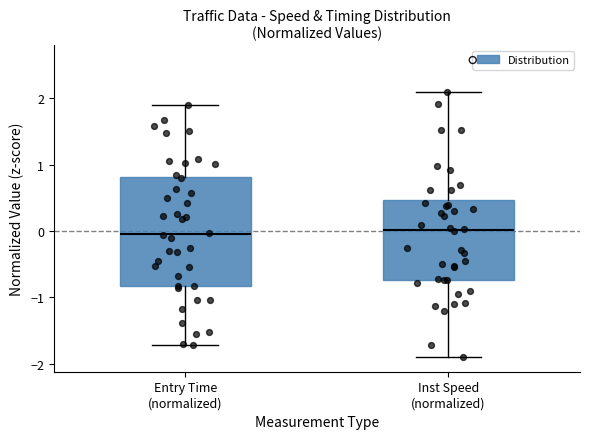

Where does the lower whisker of the box for Inst Speed (normalized) end on the y-axis? The values are not printed on the chart, so give them approximately, as read against the axis.

-1.9